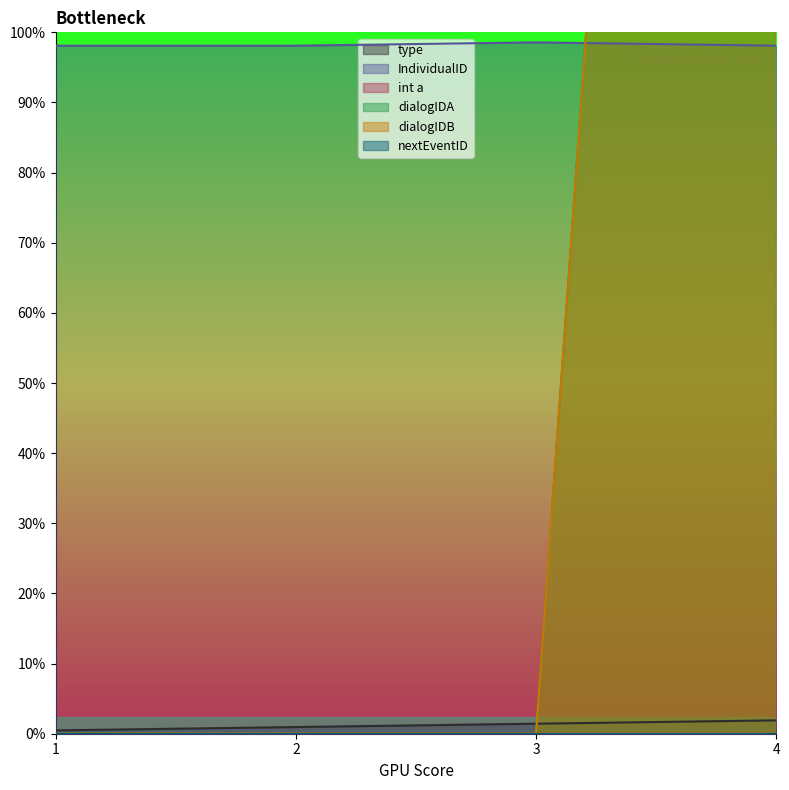

At which category is the sum across all series the highest?

4